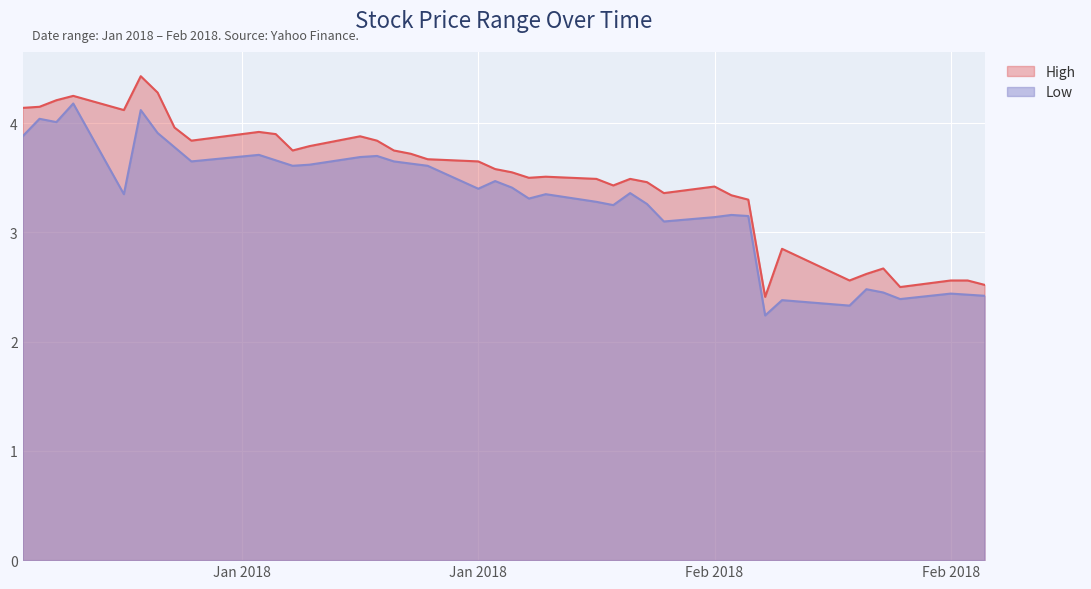

Which series has the largest range (max minus min)?

High